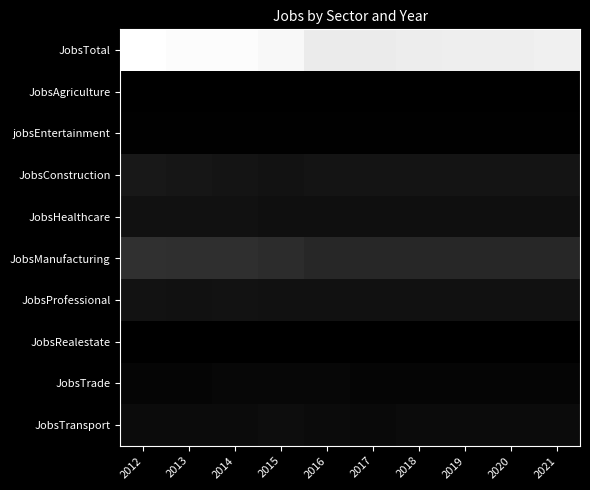

Which series has the largest range (max minus min)?

JobsTotal